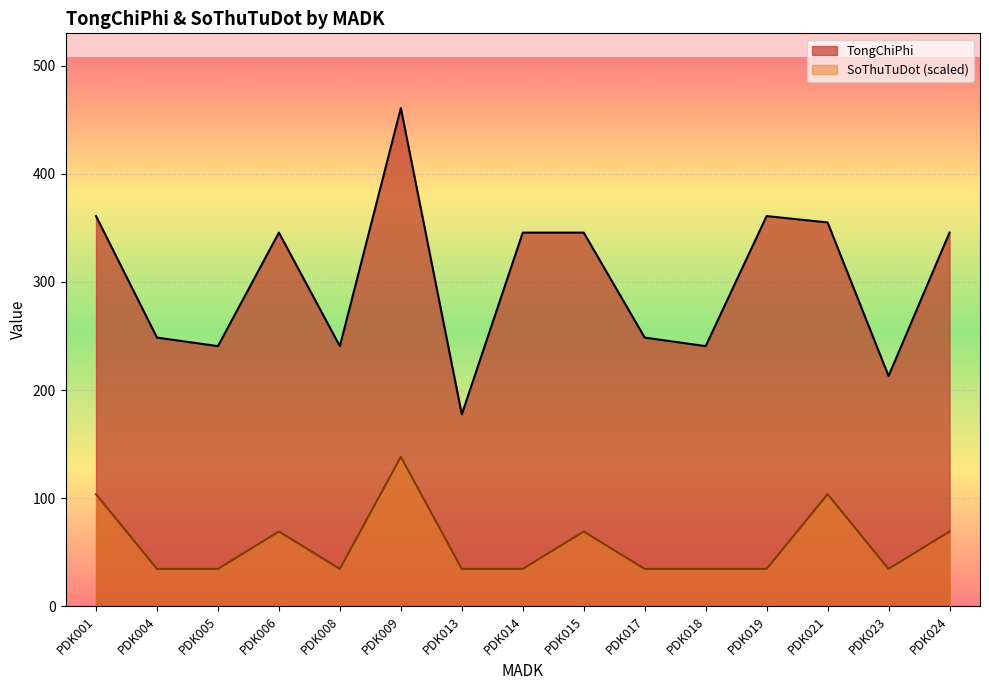

What is the difference between the maximum and minimum values in the SoThuTuDot series?

103.7